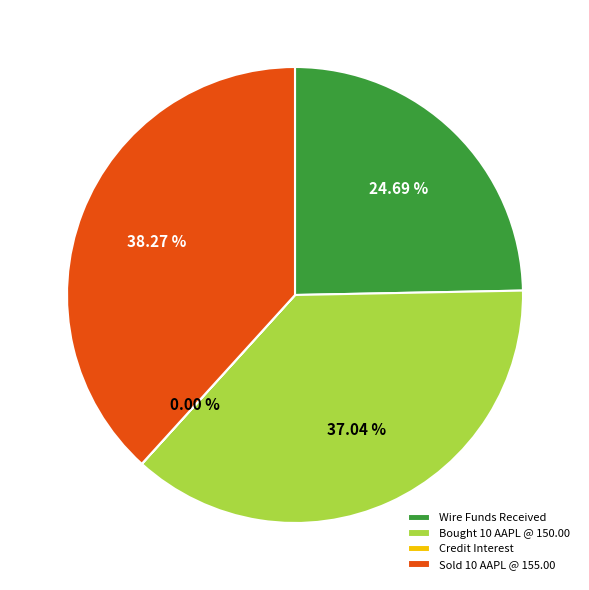

What is the ratio of the value at Wire Funds Received to the value at Sold 10 AAPL @ 155.00?

0.6